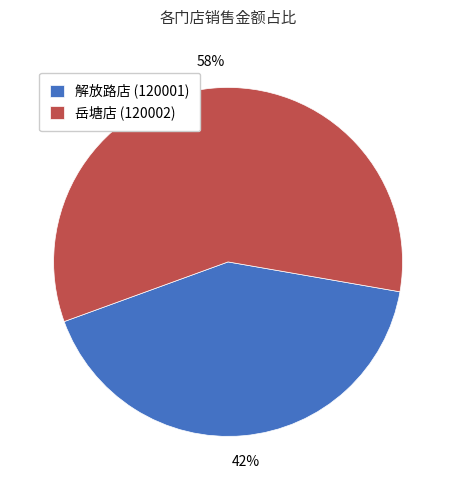

The 解放路店 (120001) slice represents 42% of the pie. True or false?

True